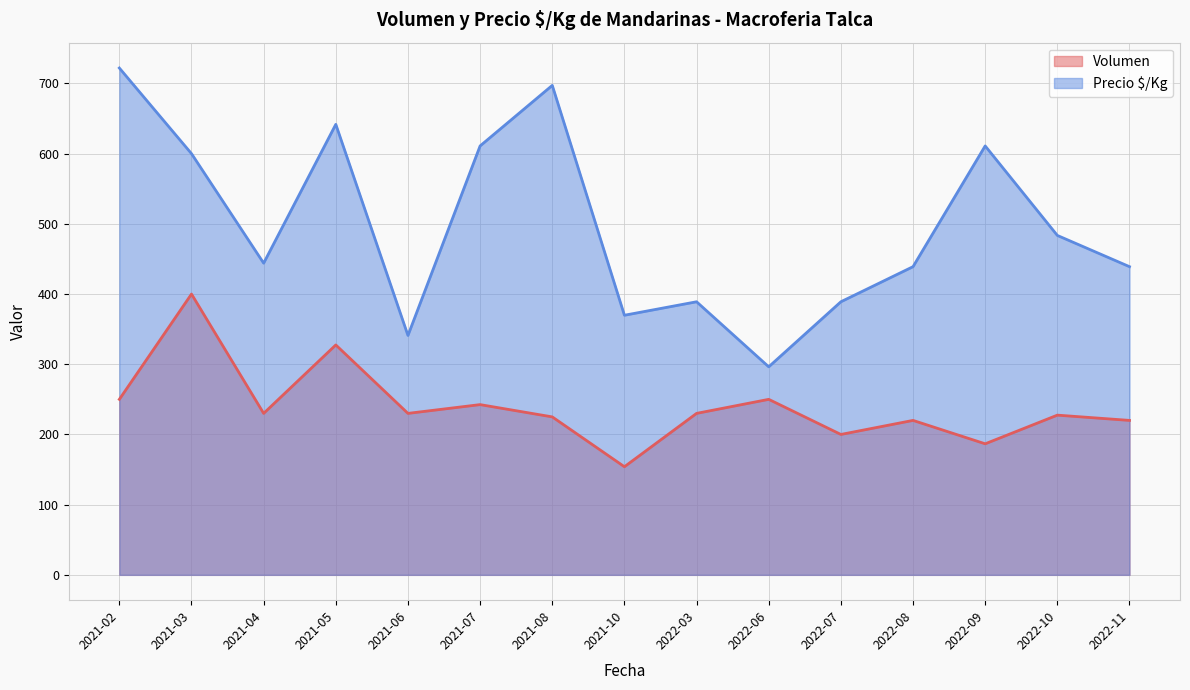

Is the value of Volumen at 2021-03 greater than the value of Precio $/Kg at 2021-10?

Yes